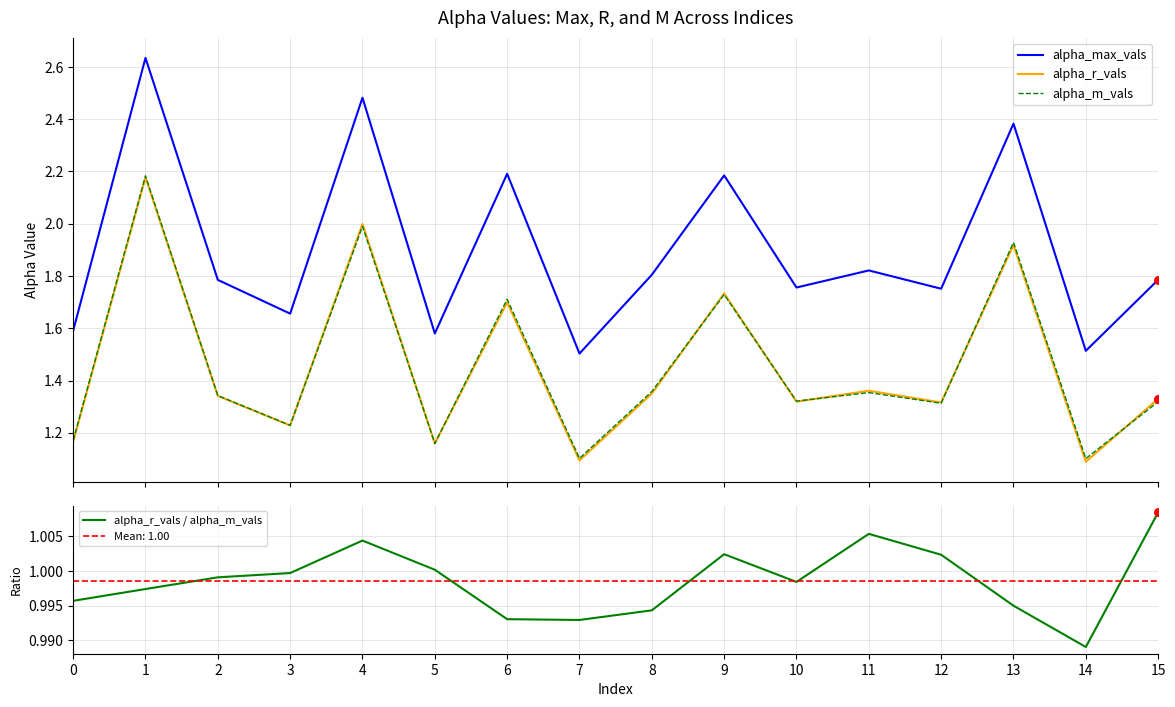

At which category is the sum across all series the highest?

1